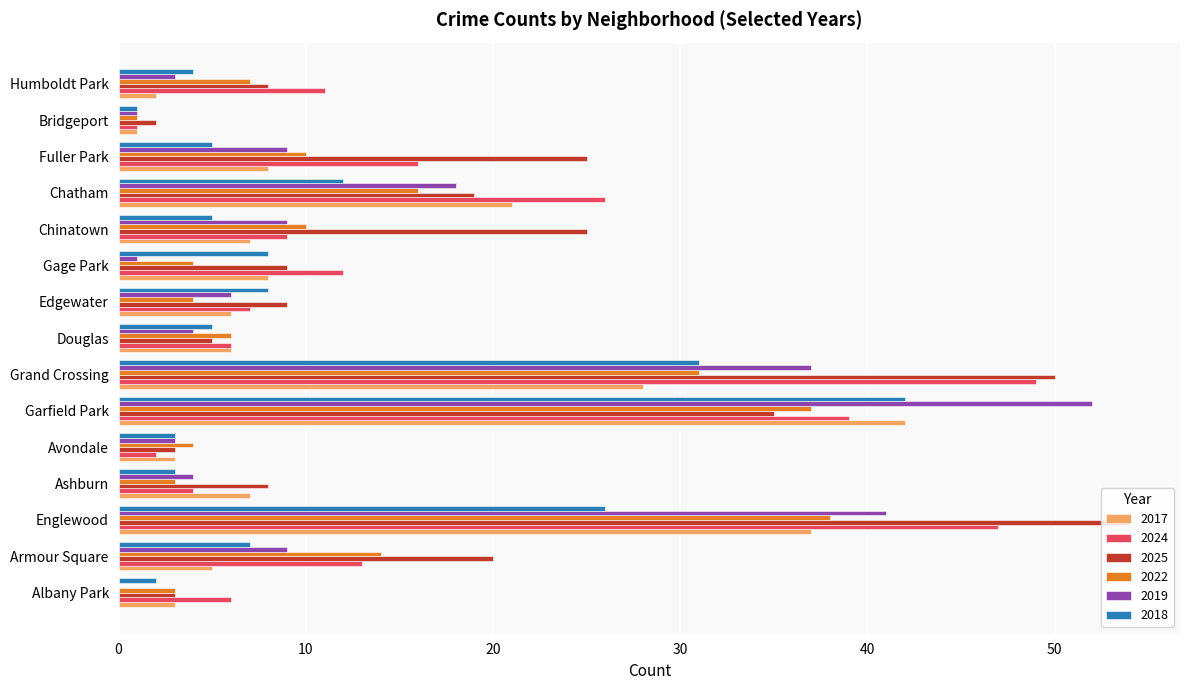

Which series has the largest total across all categories?

2025